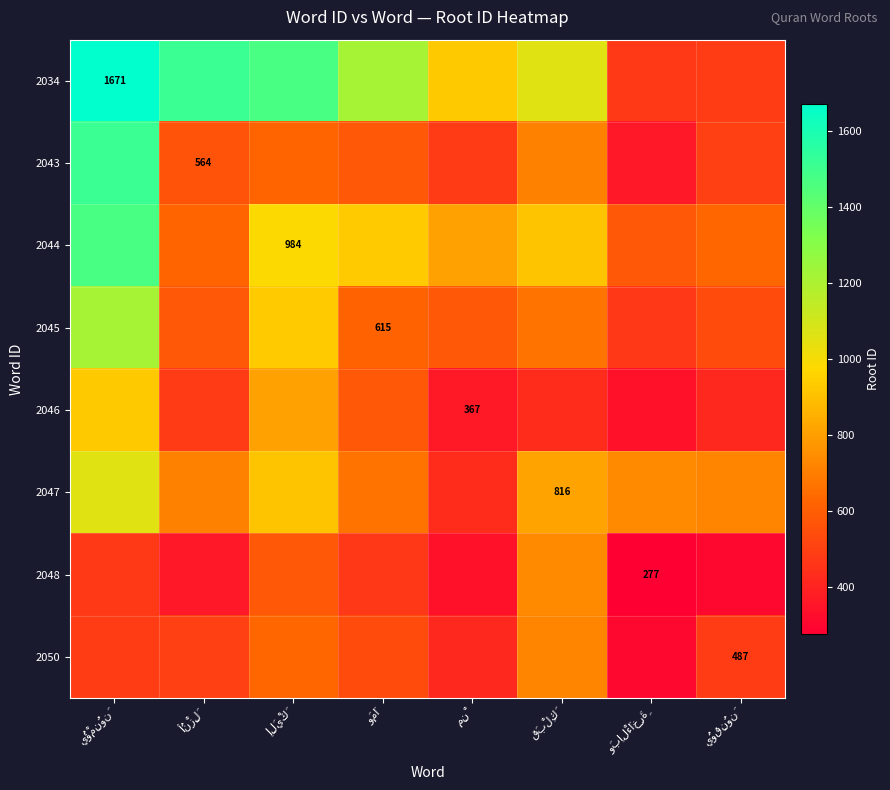

What is the difference between the maximum and second lowest values in the 2046 series?

558.9